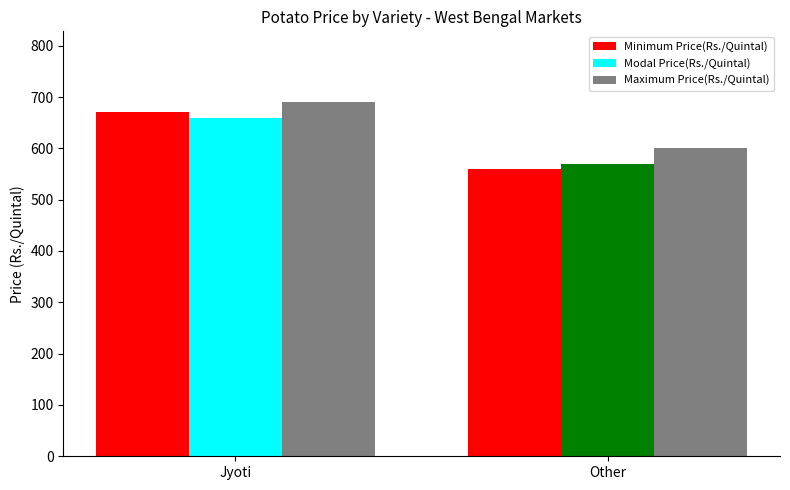

What is the highest value of the Maximum Price(Rs./Quintal) series?

690